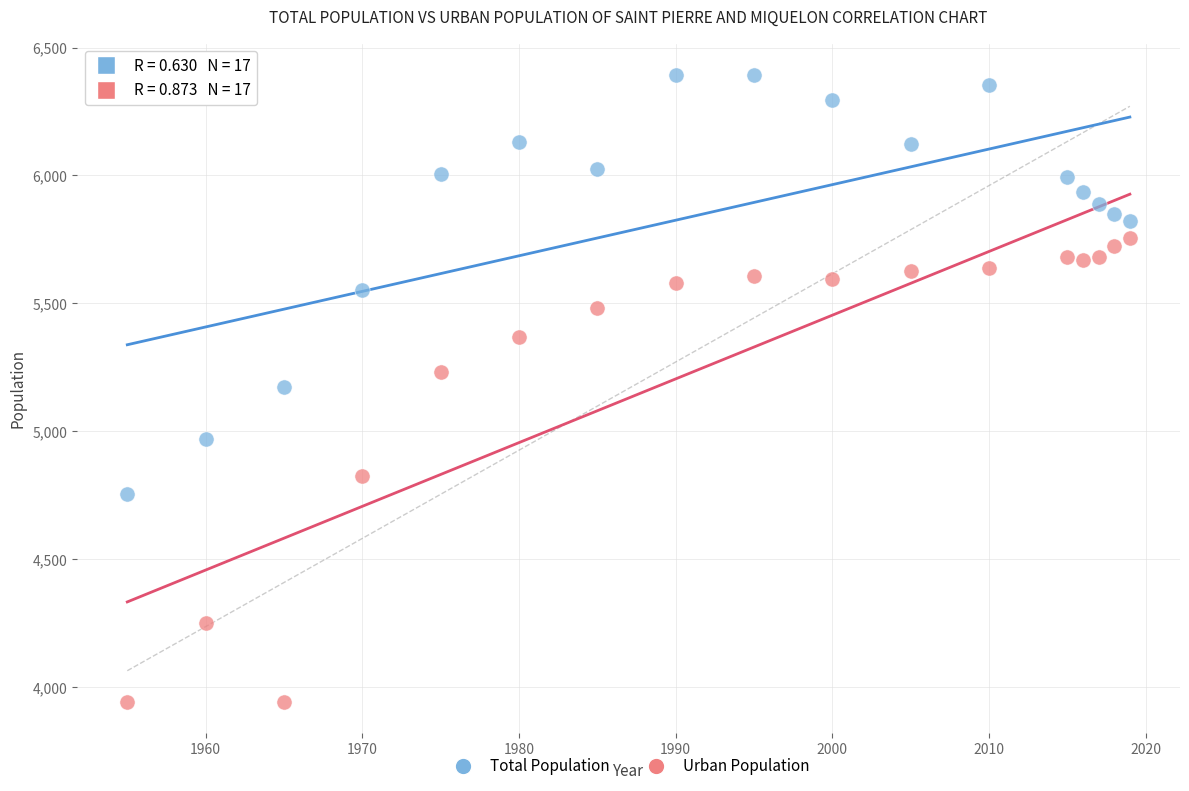

What are all the series names shown in the legend?

Total Population, Urban Population